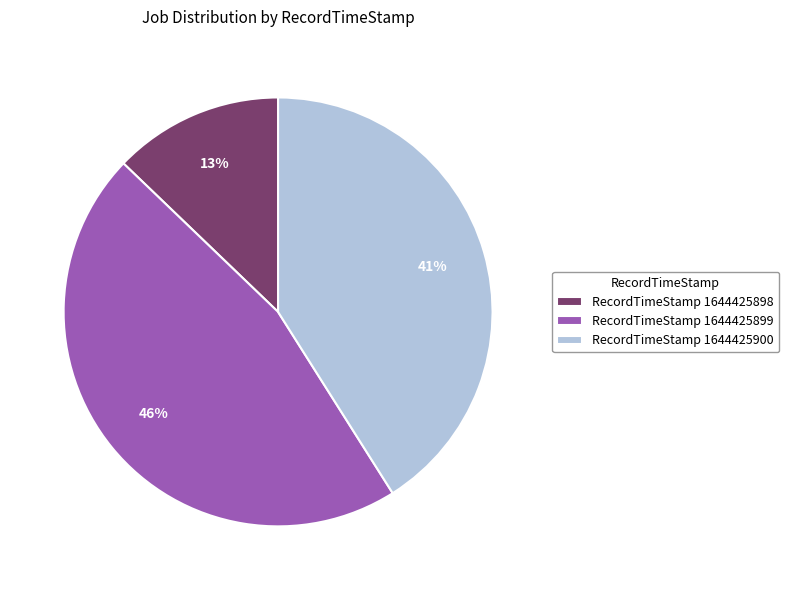

To the nearest percent, what is the difference between the RecordTimeStamp 1644425899 and RecordTimeStamp 1644425900 slice percentages?

5%